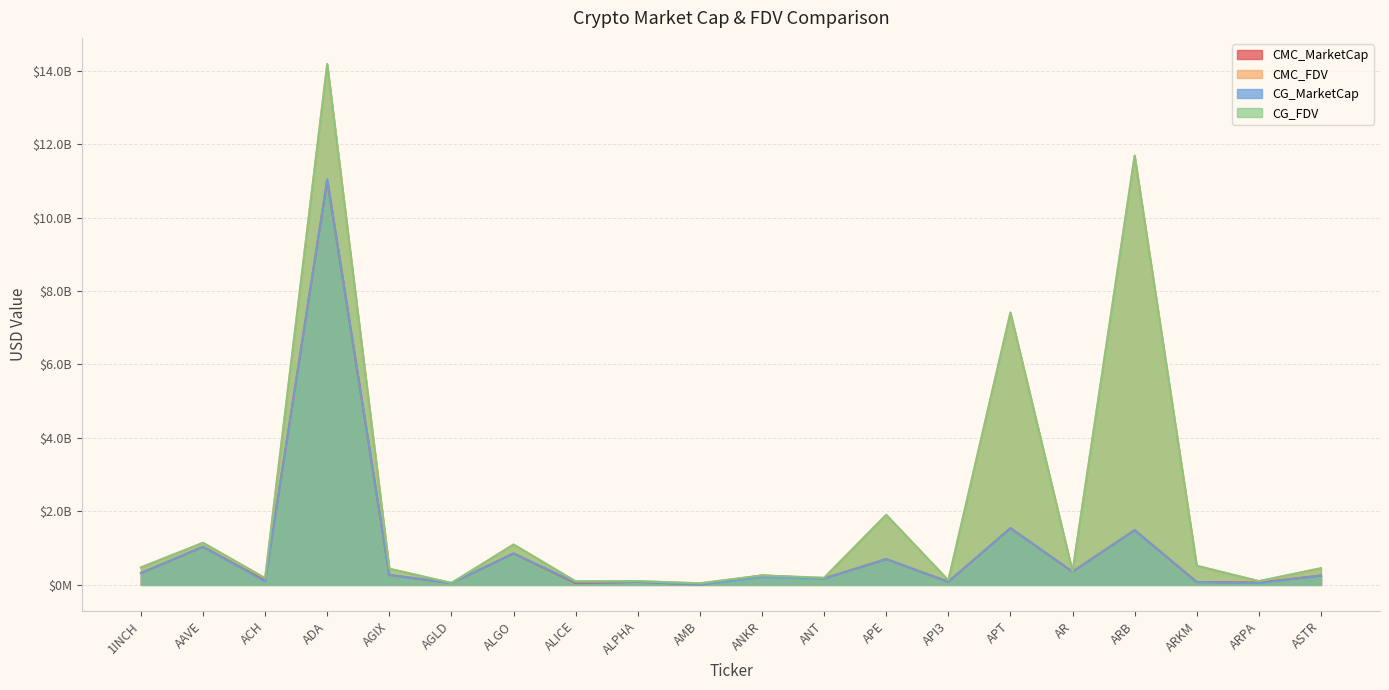

What are all the series names shown in the legend?

CMC_MarketCap, CMC_FDV, CG_MarketCap, CG_FDV